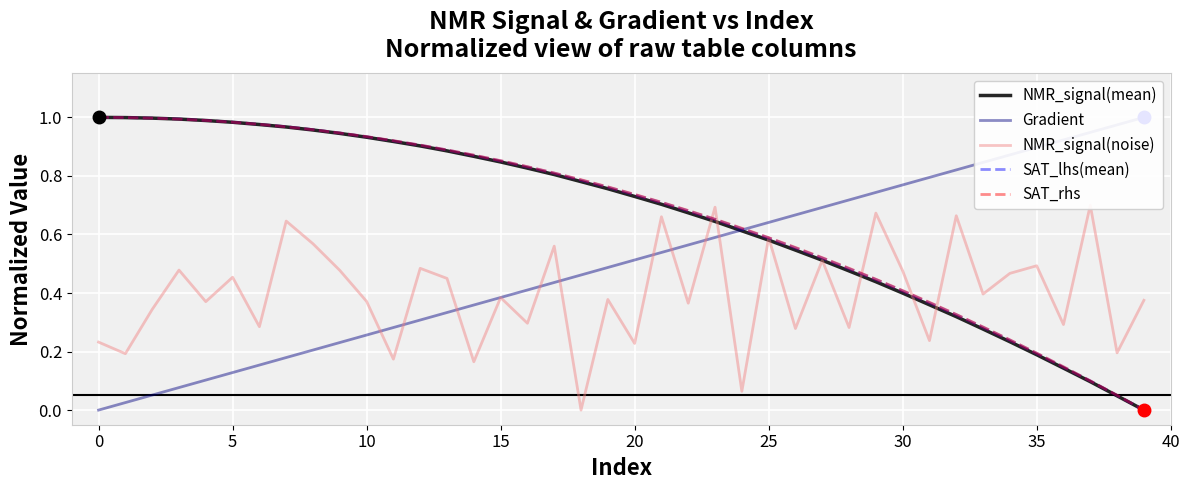

Which series has the largest total across all categories?

SAT_rhs